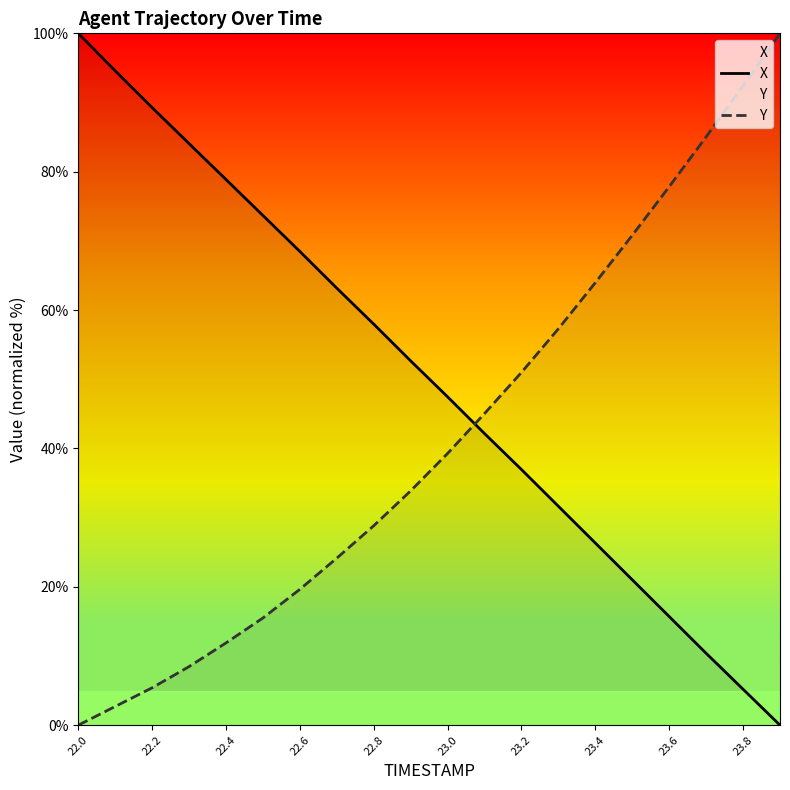

Does the chart have visible grid lines?

No